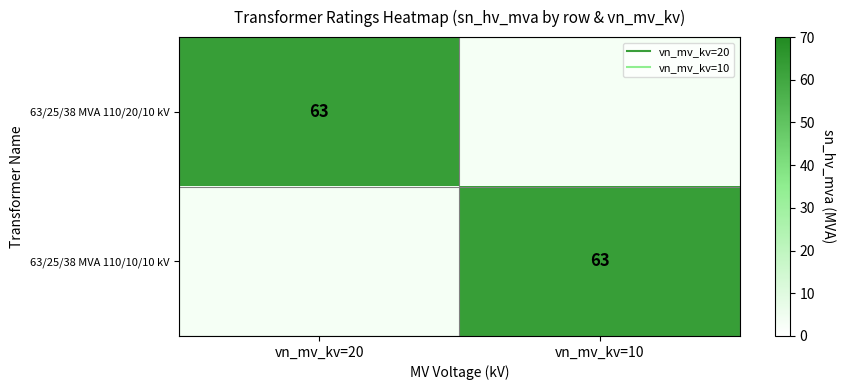

What is the greatest value displayed?

63